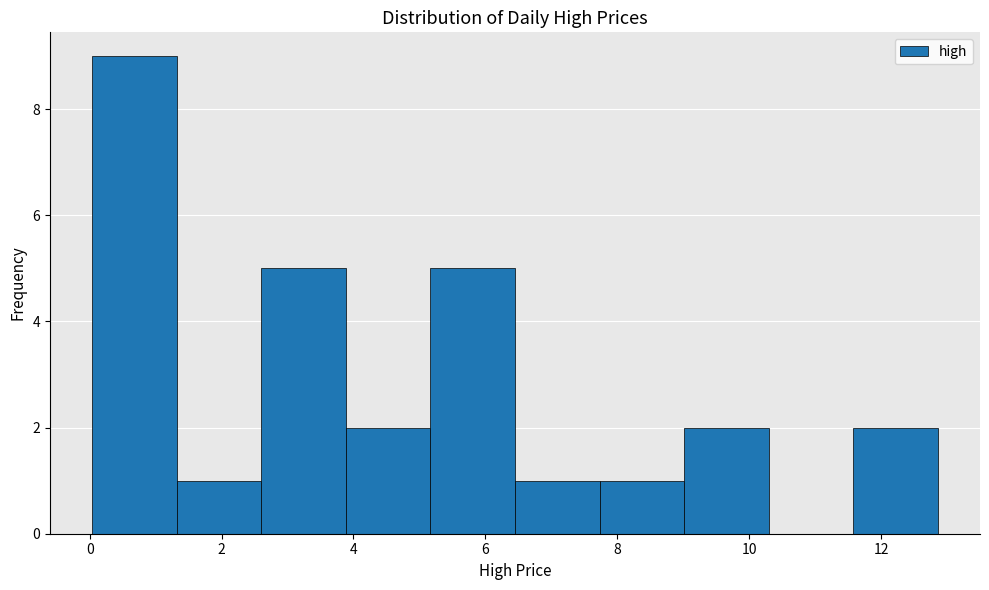

Reading left to right, list every bar in this chart as the range it spans on the x-axis followed by its height. Neither the bar edges nor the heights are printed on the chart, so give them approximately, as read against the axes.

0.0 to 1.4: 9
1.4 to 2.6: 1
2.6 to 3.8: 5
3.8 to 5.2: 2
5.2 to 6.4: 5
6.4 to 7.8: 1
7.8 to 9.0: 1
9.0 to 10.2: 2
10.2 to 11.6: 0
11.6 to 12.8: 2